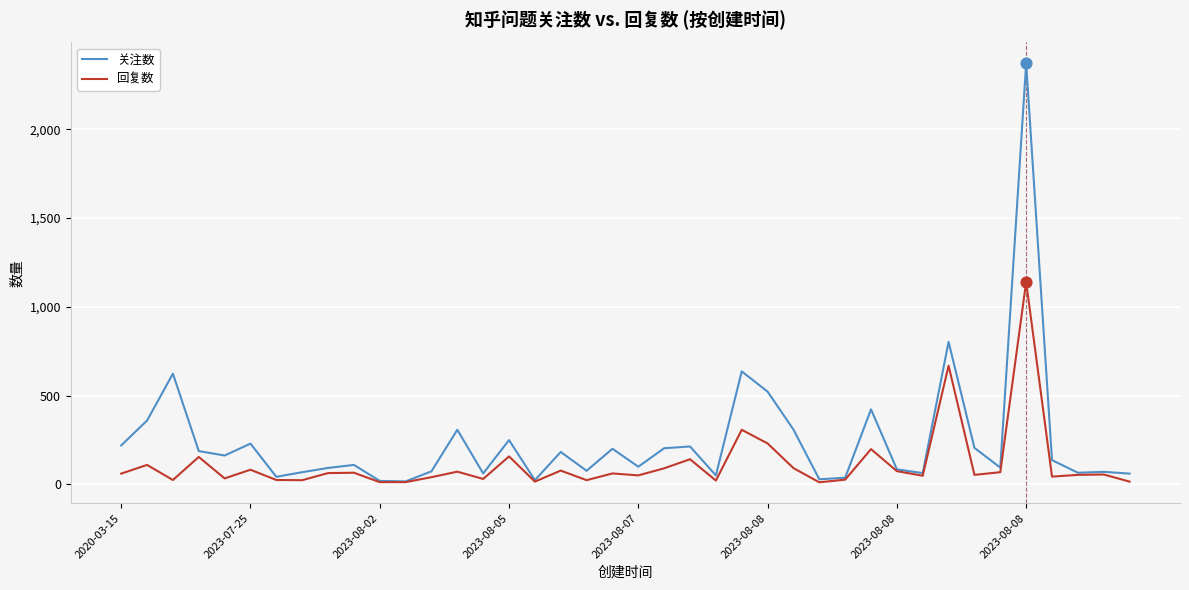

What are all the series names shown in the legend?

关注数, 回复数